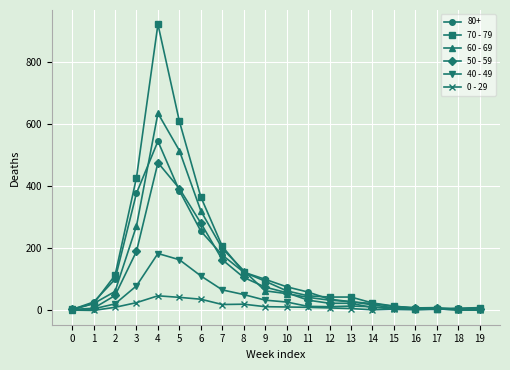

Which series has the largest range (max minus min)?

70 - 79